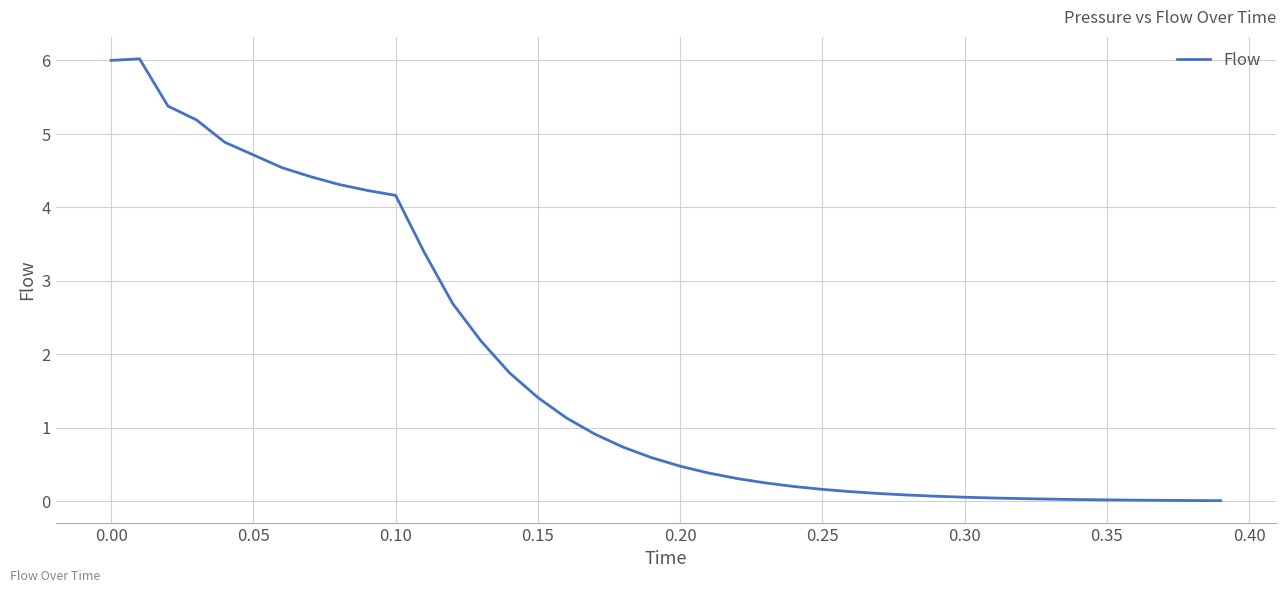

What is the difference between the maximum and minimum values?

6.0